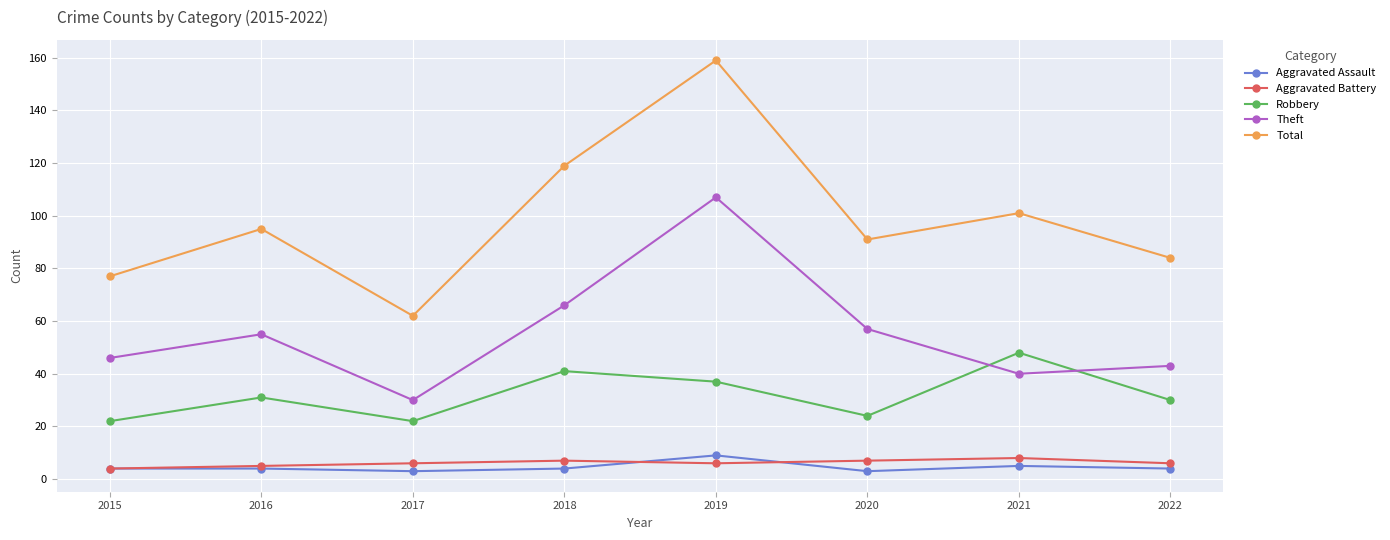

The Theft series shows 85 at 2016. True or false?

False